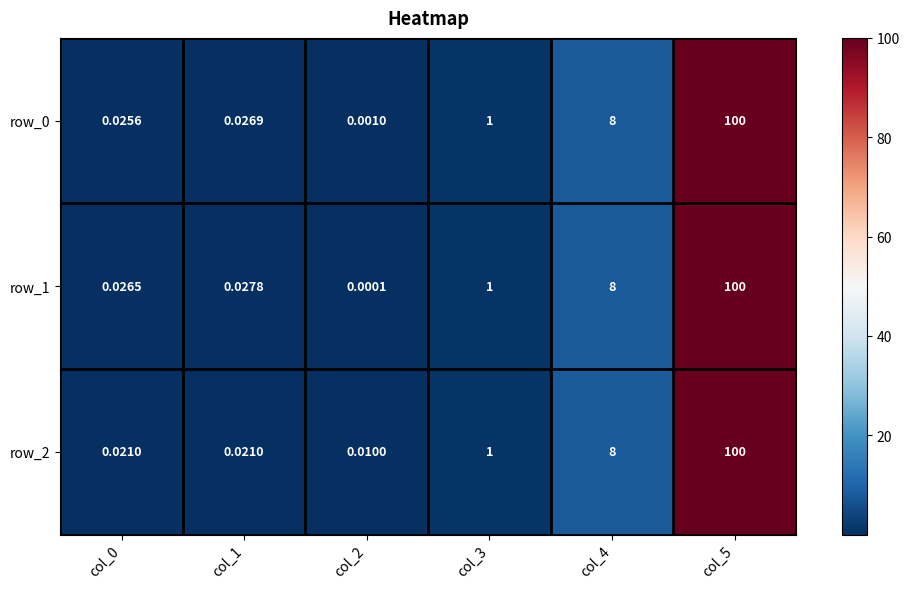

Is the value of row_1 at col_0 greater than the value of row_0 at col_0?

Yes